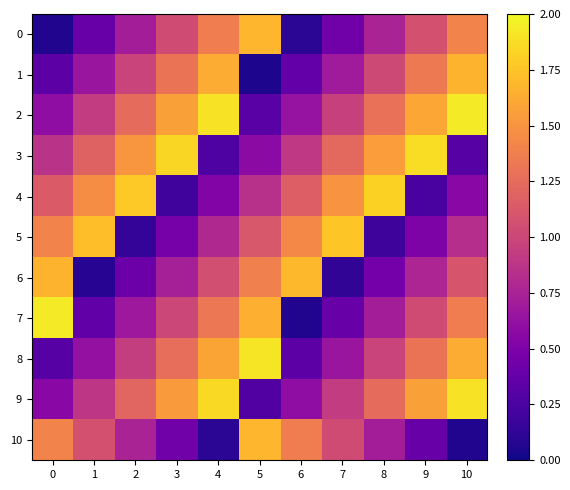

Which series changed the most between 3 and 6?

4